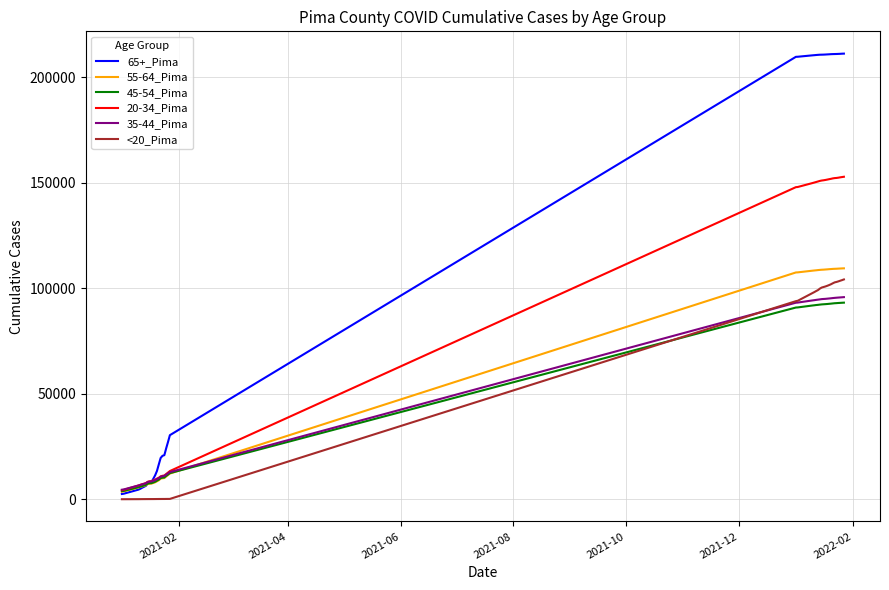

Which series has the largest range (max minus min)?

65+_Pima